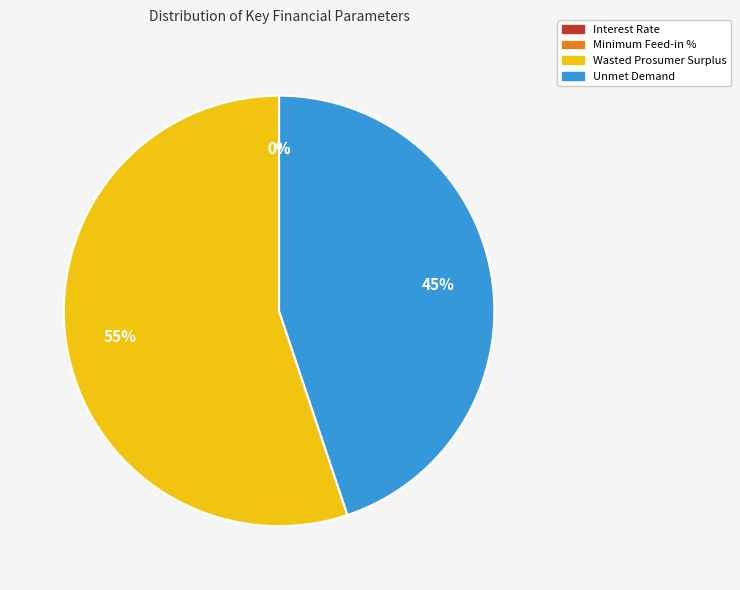

Is it true that Unmet Demand is 45% of the pie?

True